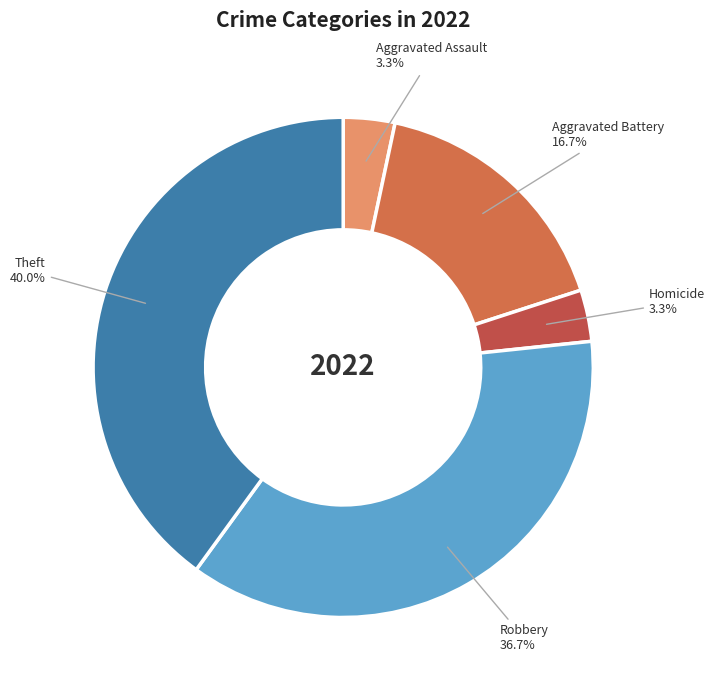

How much of the chart is everything except Homicide?

96.7%